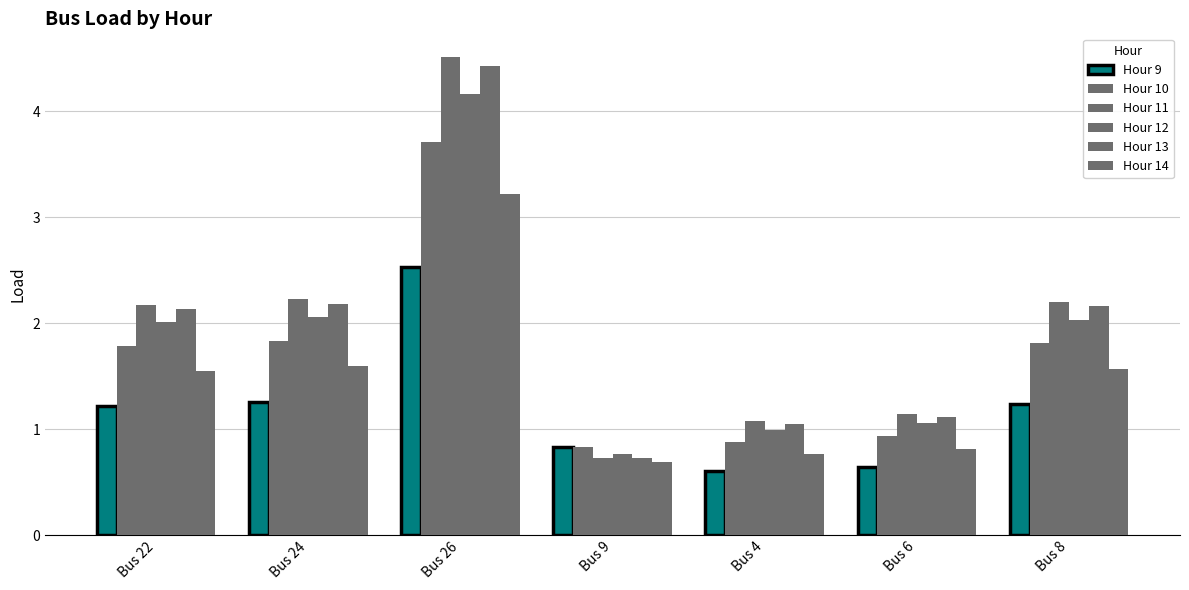

Reading left to right, extract all data points from this chart.

Hour 9: Bus 22=1.2	Bus 24=1.3	Bus 26=2.5	Bus 9=0.8	Bus 4=0.6	Bus 6=0.6	Bus 8=1.2
Hour 10: Bus 22=1.8	Bus 24=1.8	Bus 26=3.7	Bus 9=0.8	Bus 4=0.9	Bus 6=0.9	Bus 8=1.8
Hour 11: Bus 22=2.2	Bus 24=2.2	Bus 26=4.5	Bus 9=0.7	Bus 4=1.1	Bus 6=1.1	Bus 8=2.2
Hour 12: Bus 22=2.0	Bus 24=2.1	Bus 26=4.2	Bus 9=0.8	Bus 4=1.0	Bus 6=1.1	Bus 8=2.0
Hour 13: Bus 22=2.1	Bus 24=2.2	Bus 26=4.4	Bus 9=0.7	Bus 4=1.1	Bus 6=1.1	Bus 8=2.2
Hour 14: Bus 22=1.6	Bus 24=1.6	Bus 26=3.2	Bus 9=0.7	Bus 4=0.8	Bus 6=0.8	Bus 8=1.6